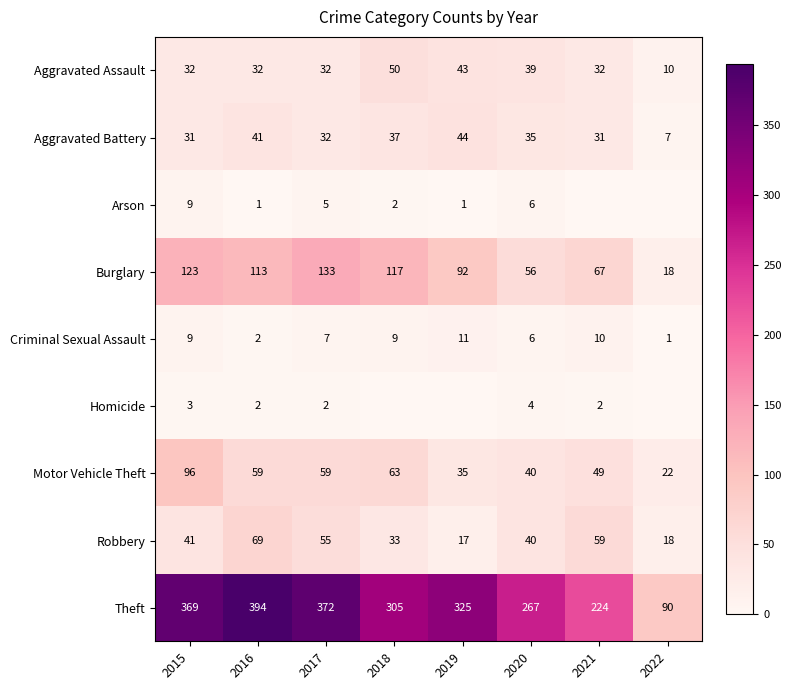

What is the lowest value of the Theft series?

90